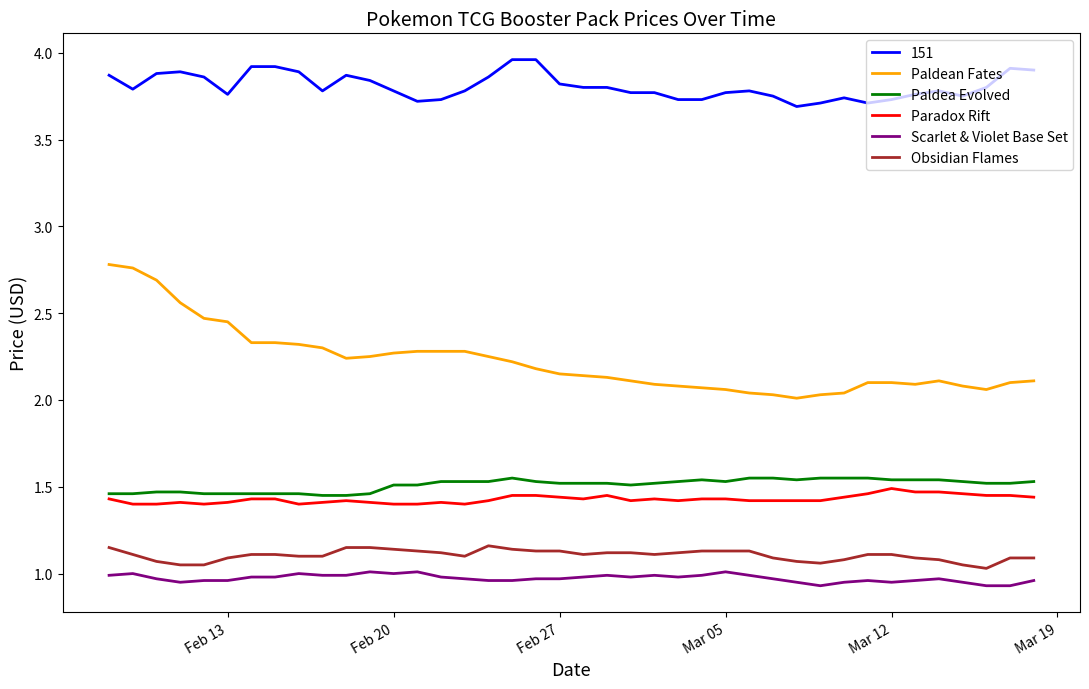

Which series has the largest total across all categories?

151